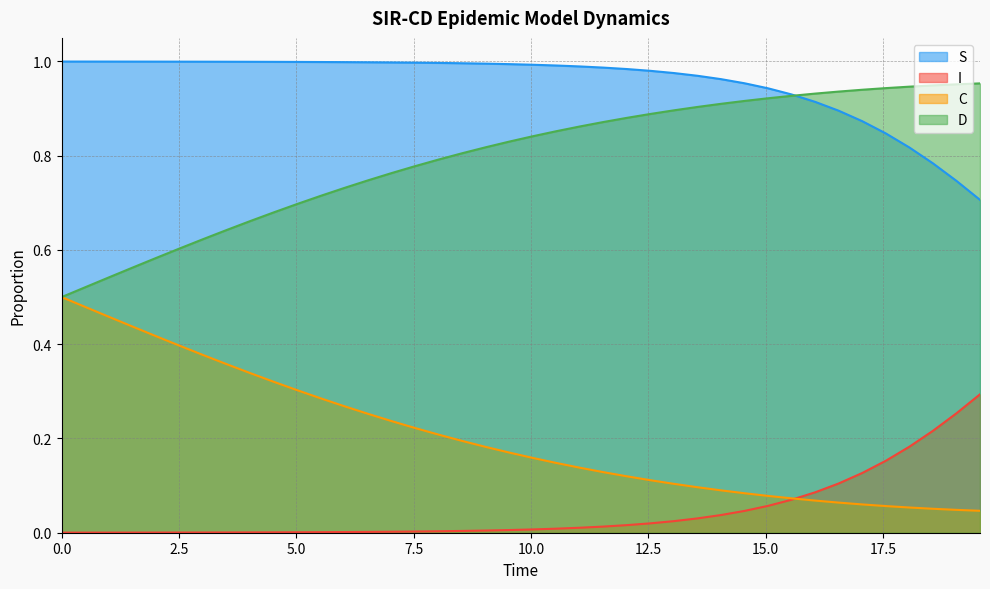

True or false: I and D cross at least once.

False